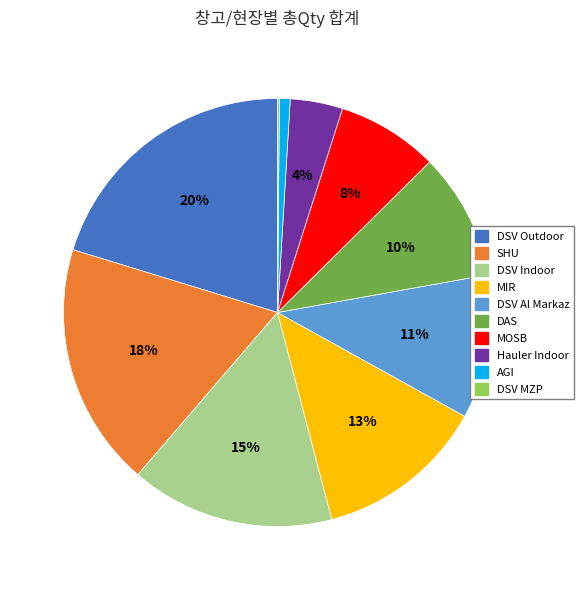

Is there any slice that represents more than half of the pie?

No